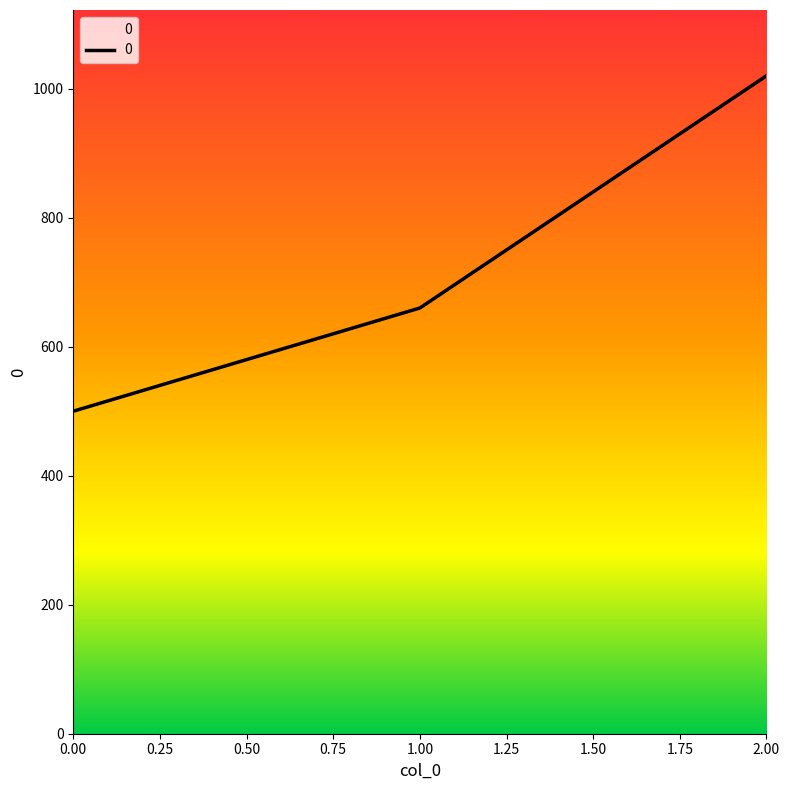

Reading left to right, transcribe all the data shown in this chart.

500	660	1020